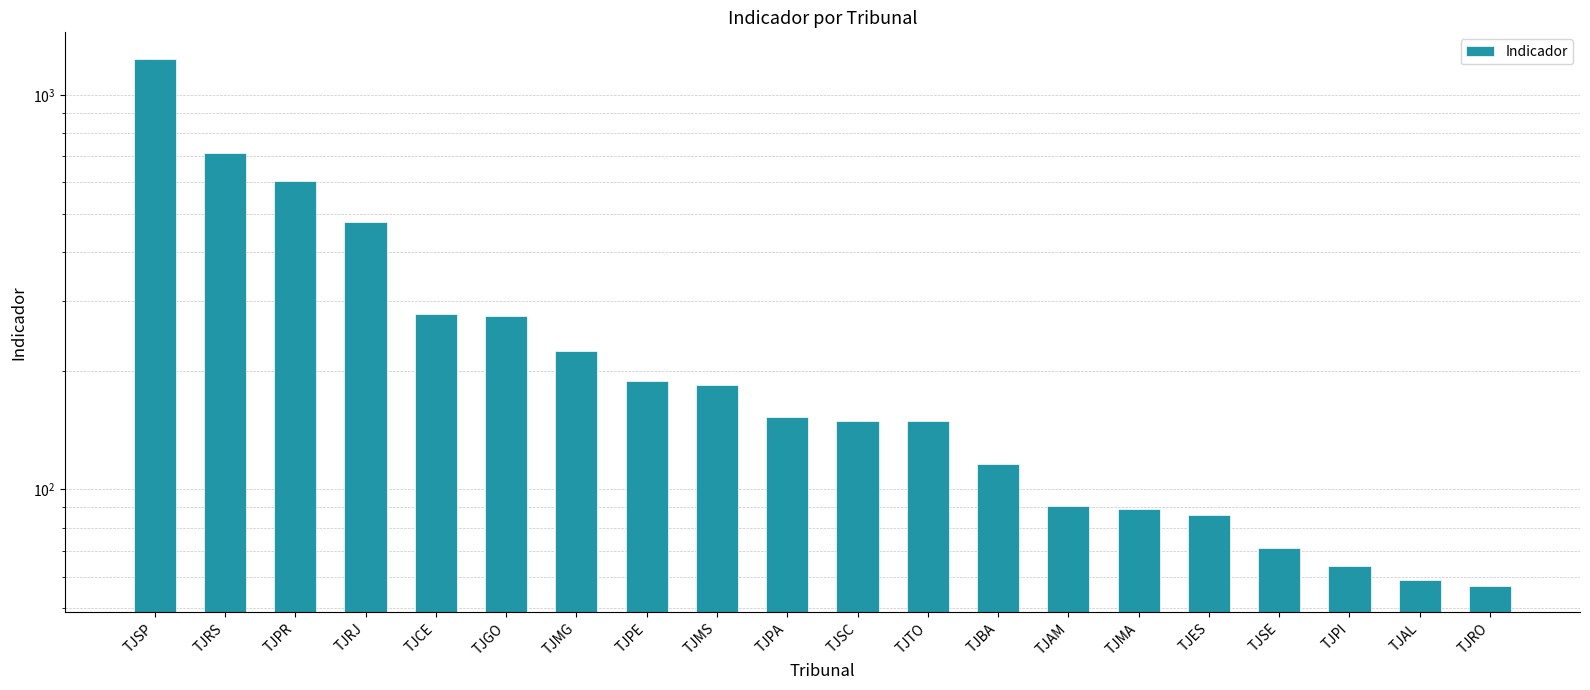

Reading left to right, transcribe all the data shown in this chart.

TJSP=1235	TJRS=714	TJPR=605	TJRJ=477	TJCE=278	TJGO=275	TJMG=224	TJPE=188	TJMS=184	TJPA=153	TJSC=149	TJTO=149	TJBA=116	TJAM=91	TJMA=89	TJES=86	TJSE=71	TJPI=64	TJAL=59	TJRO=57